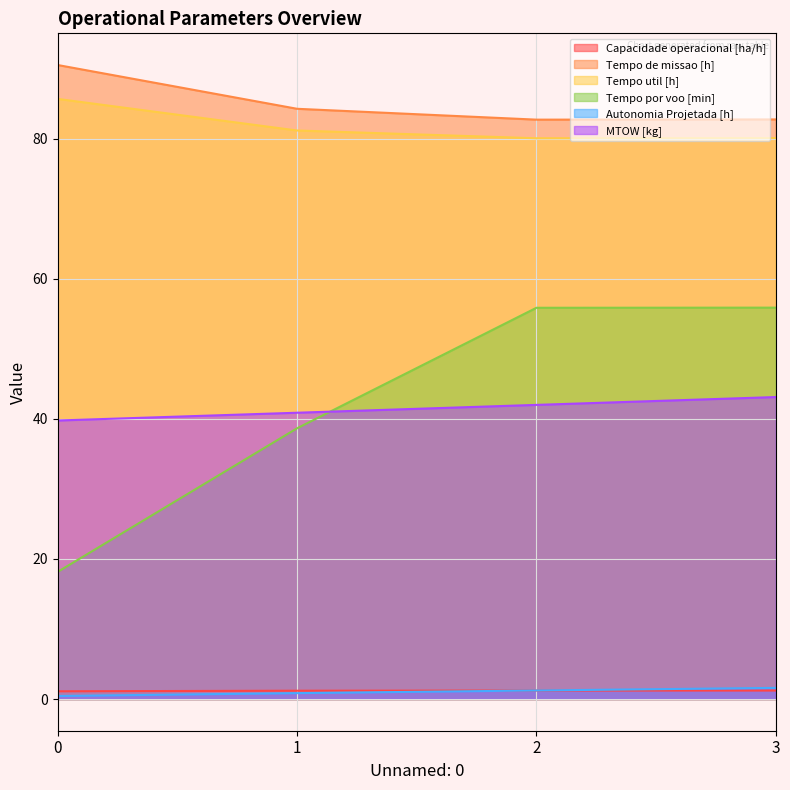

Which series has the largest total across all categories?

Tempo de missao [h]